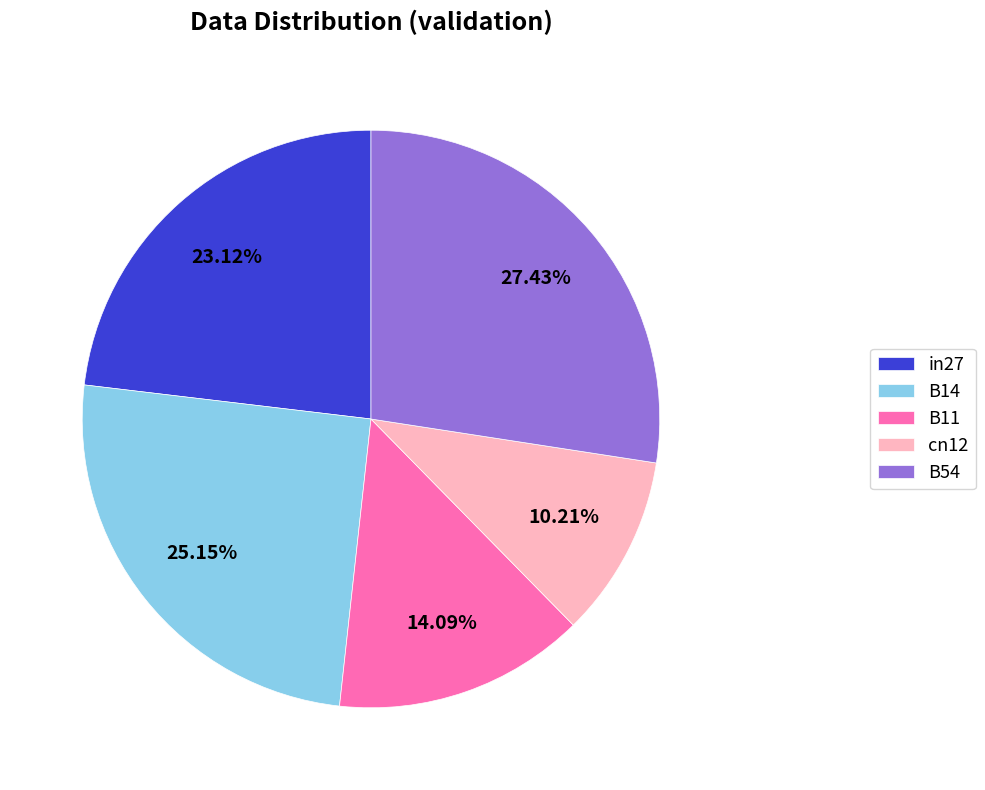

Between B54 and B14, which is larger?

B54